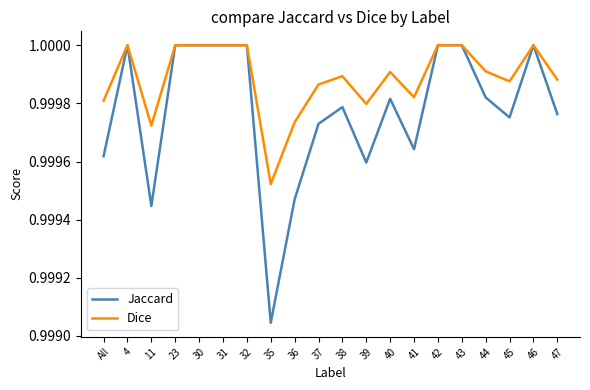

True or false: Jaccard has a value of 0.5 at 44.

False